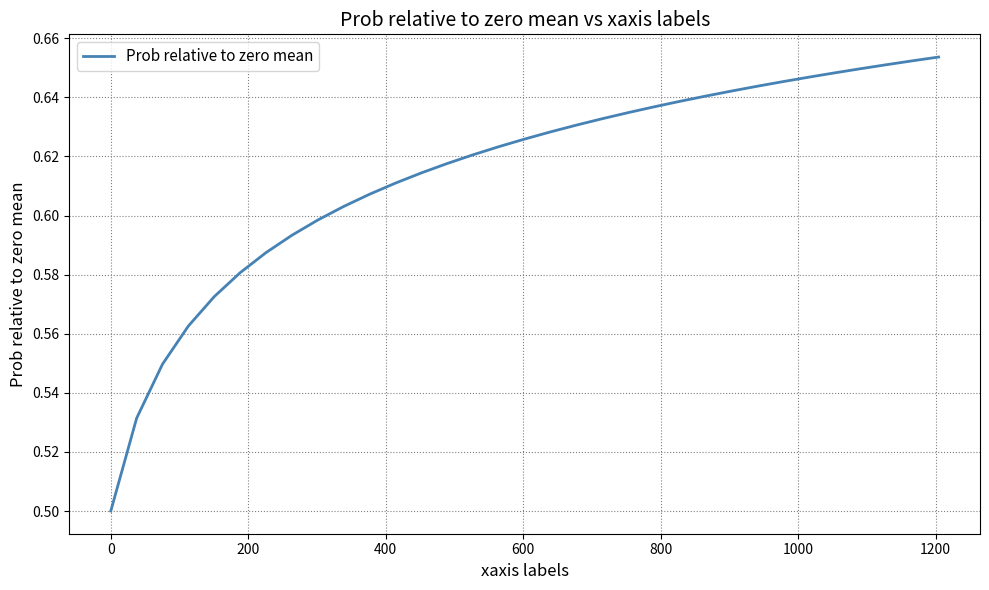

Does the chart have visible grid lines?

Yes